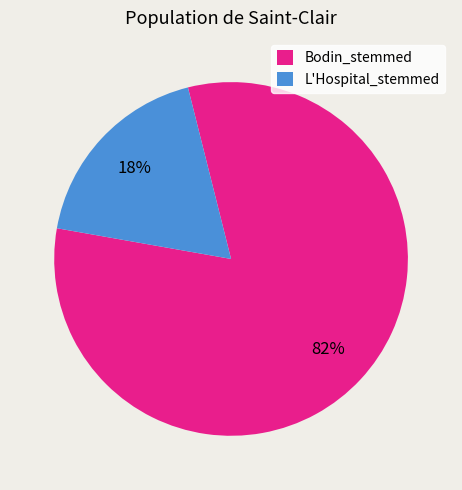

What percentage is the Bodin_stemmed slice, to the nearest percent?

82%